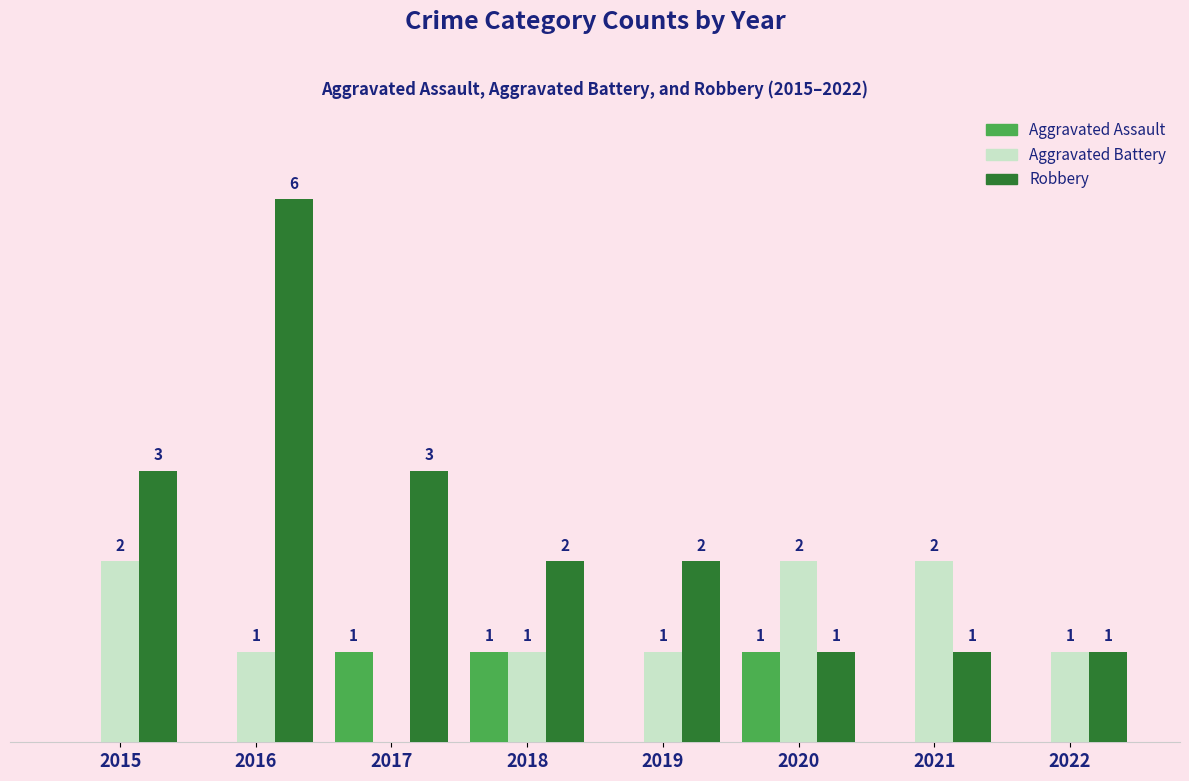

Is the value of Robbery at 2018 greater than the value of Aggravated Assault at 2021?

Yes